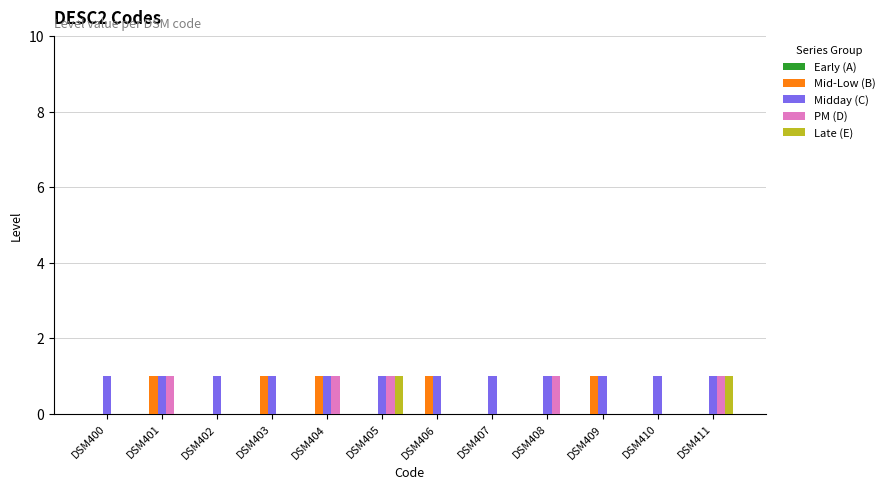

What is the total value across all series at DSM405?

3